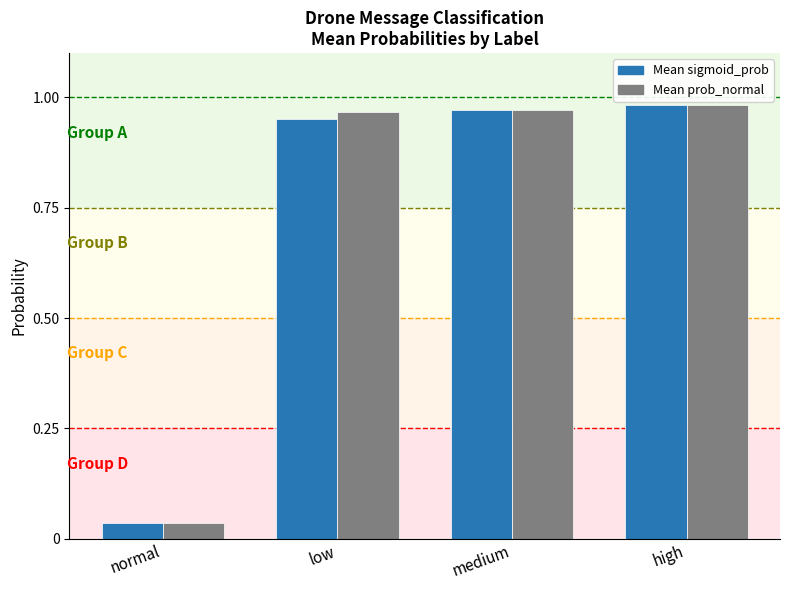

At which label is Mean sigmoid_prob closest to 0?

normal